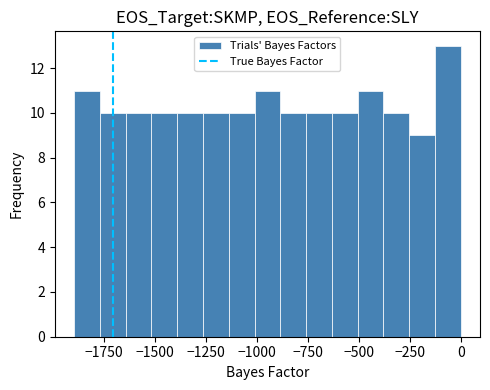

Around what value on the x-axis is the tallest bar? Give the approximate position of its centre, as read against the axis.

-50